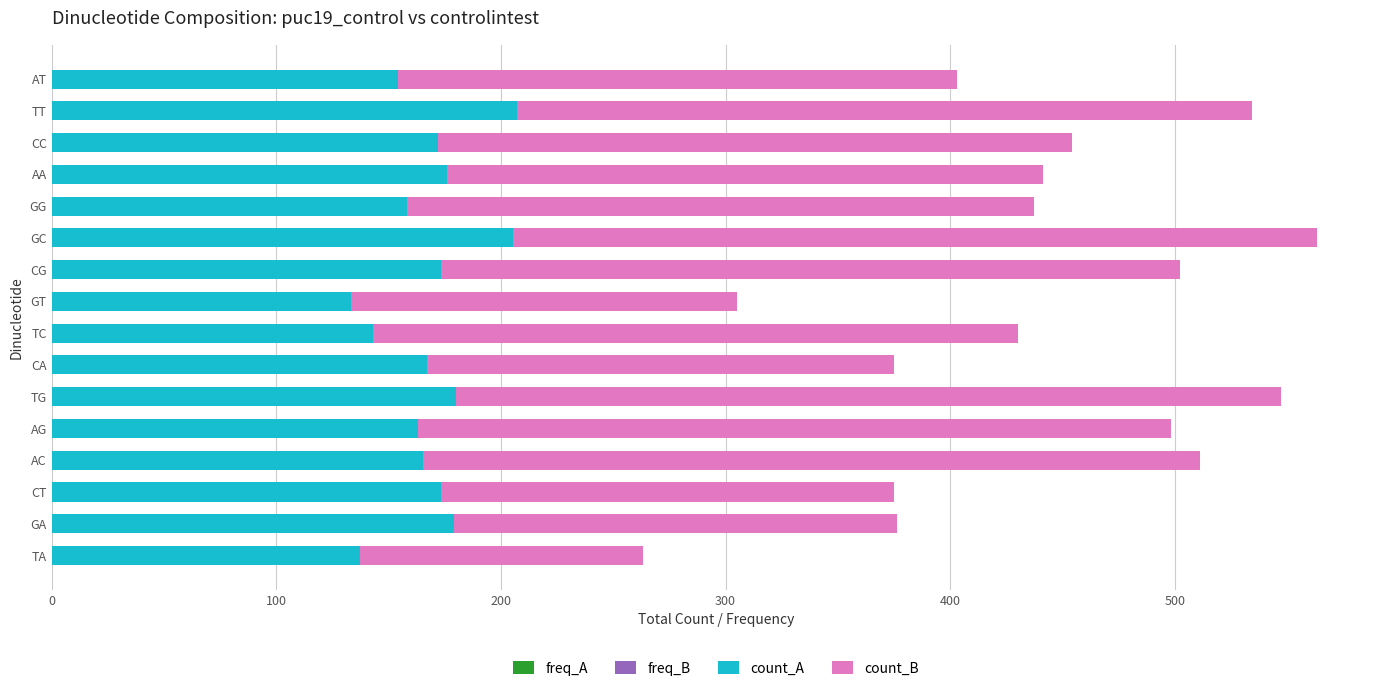

How many series are shown in this chart?

4